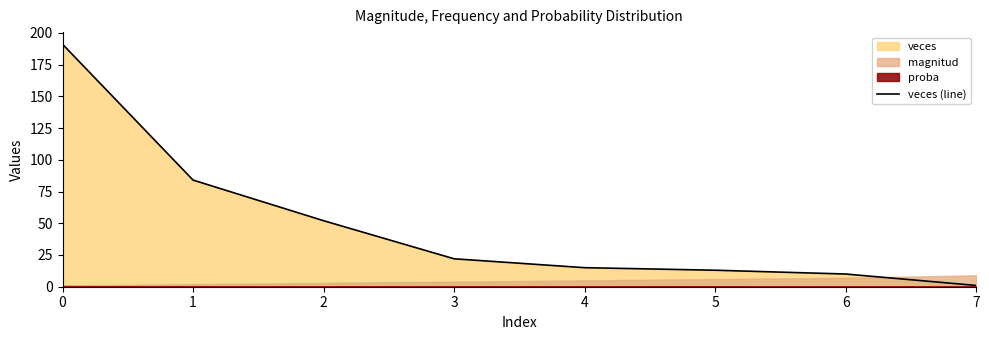

How many data points are less than 22?

4